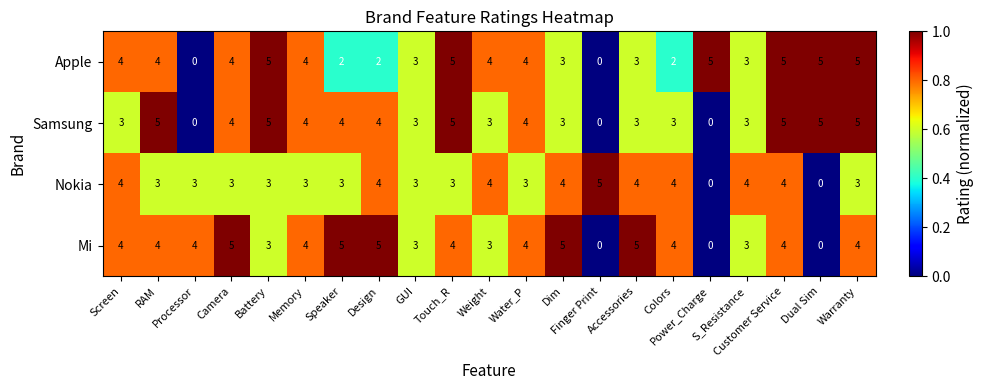

What is the difference between the maximum and second lowest values in the Apple series?

5